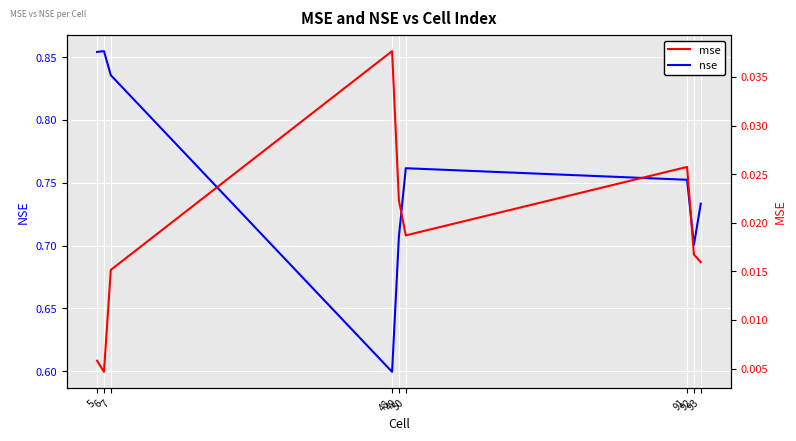

Between 91 and 5, which is larger?

5